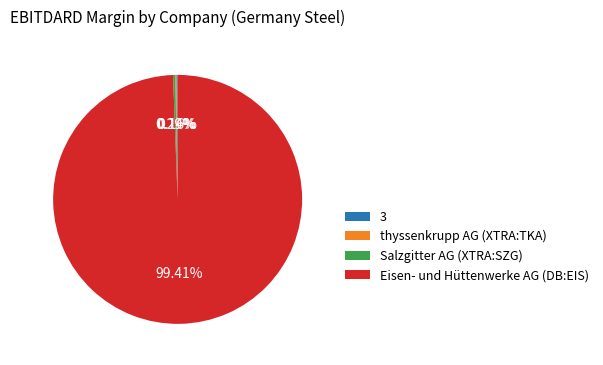

Which category has the biggest portion of the pie?

Eisen- und Hüttenwerke AG (DB:EIS)